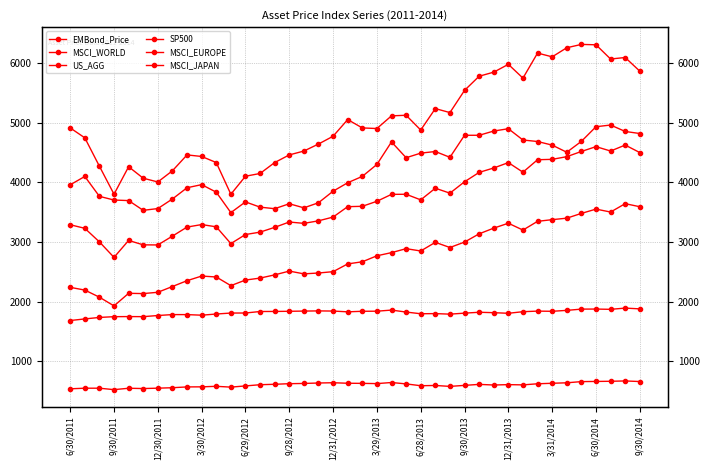

Which series has the widest spread of values?

MSCI_EUROPE